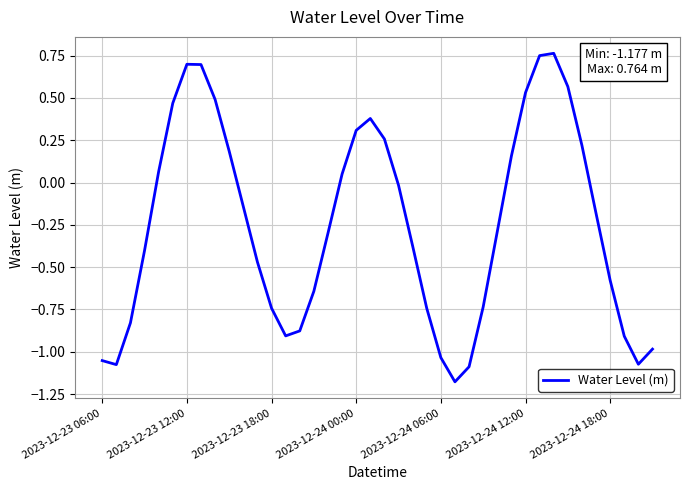

List the labels in order of value, largest first.

32, 31, 2023-12-24 18:00, 7, 33, 30, 8, 2023-12-24 12:00, 19, 18, 20, 34, 9, 29, 2023-12-24 06:00, 17, 21, 10, 35, 28, 16, 22, 2023-12-24 00:00, 11, 36, 15, 27, 12, 23, 2023-12-23 18:00, 14, 13, 37, 39, 24, 2023-12-23 06:00, 38, 2023-12-23 12:00, 26, 25